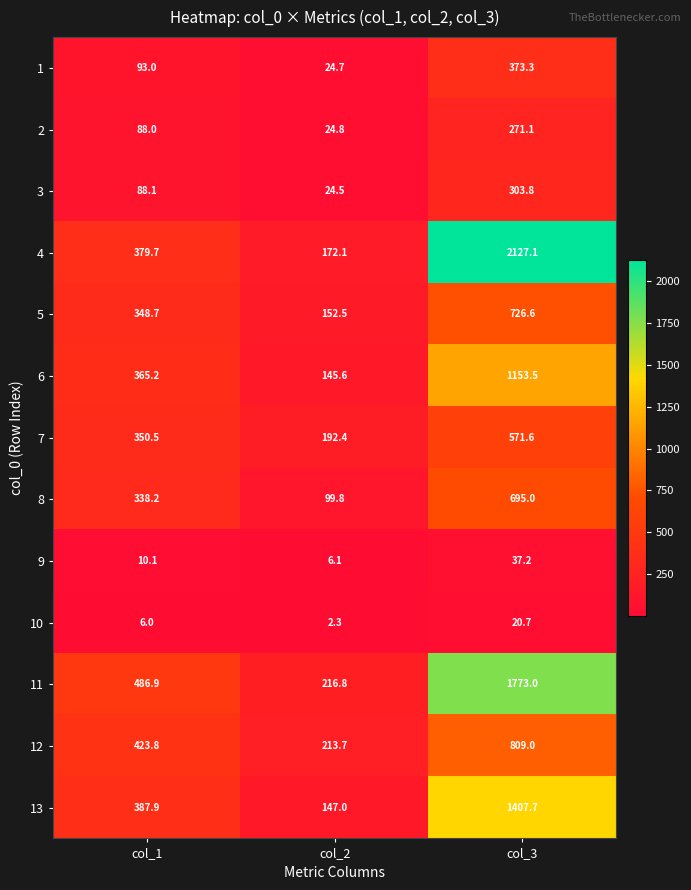

What is the smallest value displayed?

2.3